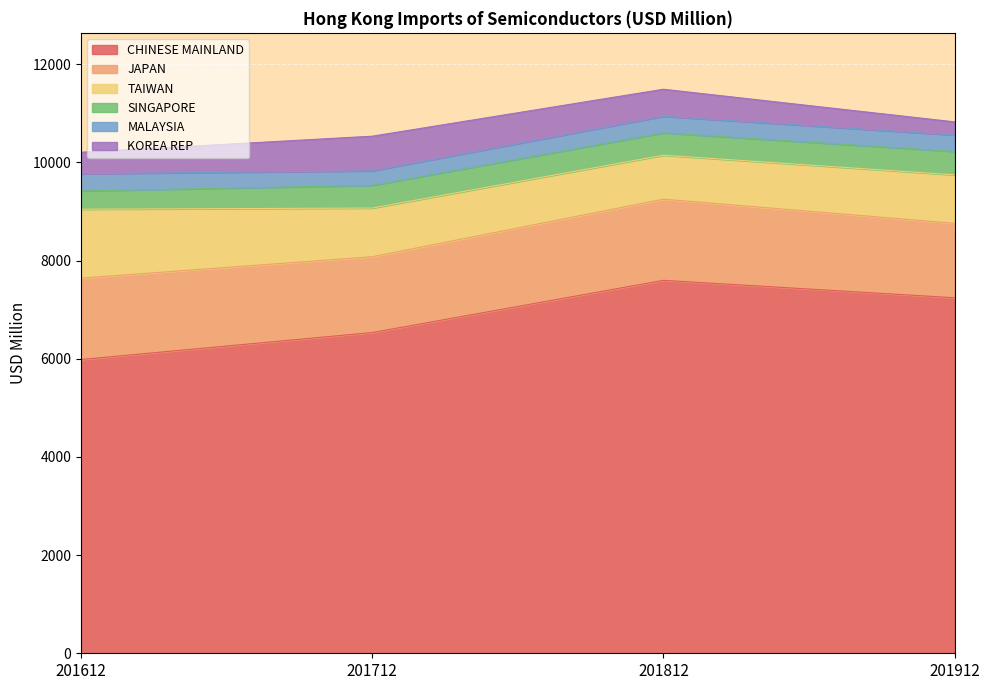

What is the total value across all series at 201812?

11491.5